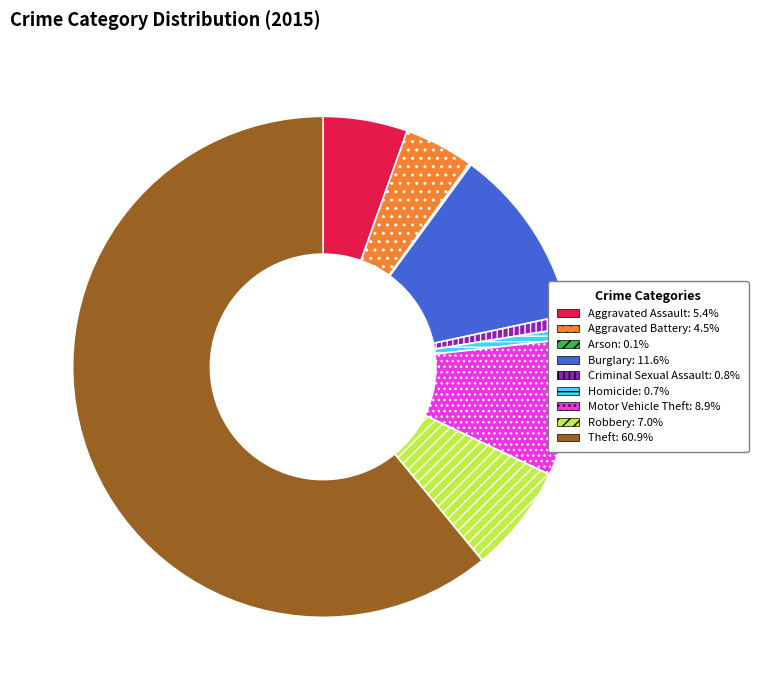

Is the sum of Theft and Burglary greater than half?

Yes